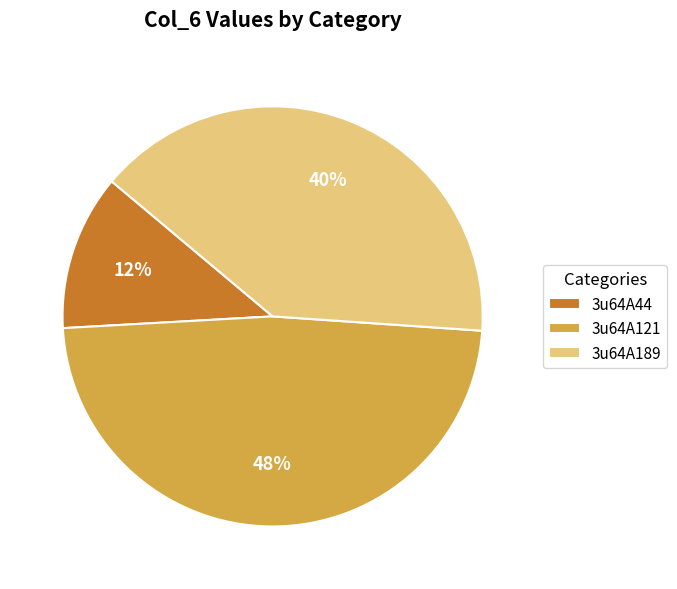

To the nearest percent, what is the combined percentage of 3u64A189 and 3u64A121?

88%